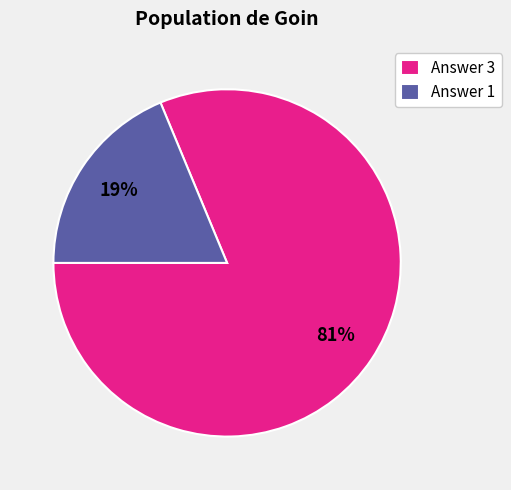

Rank the categories by value from highest to lowest.

Answer 3, Answer 1